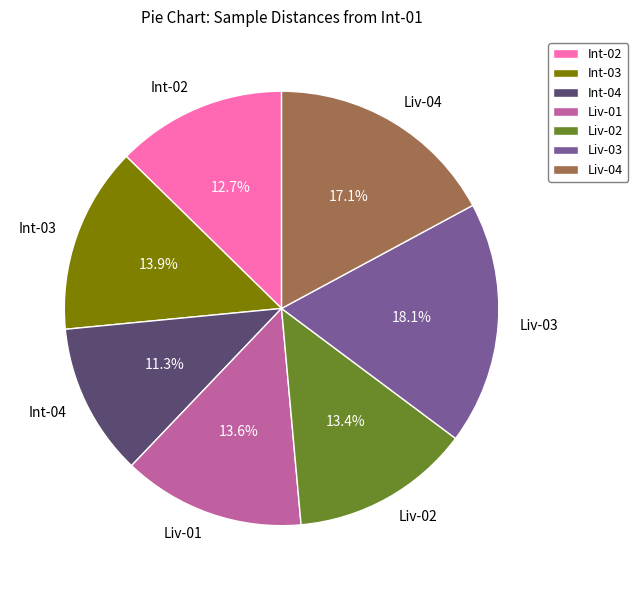

How many slices are in this pie chart?

7